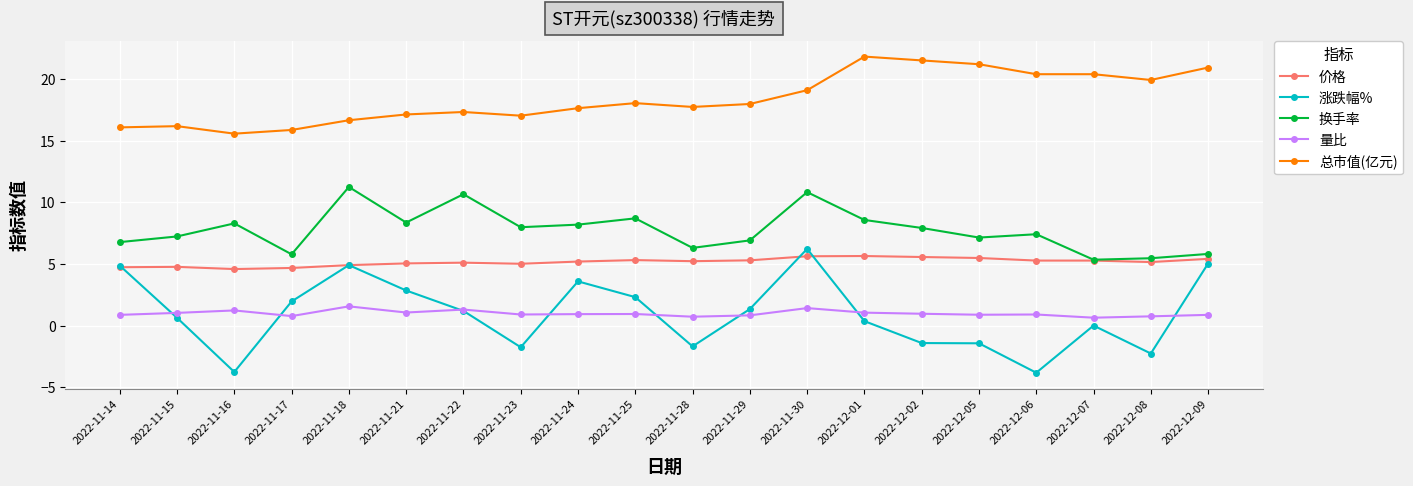

True or false: 价格 has more than 1 points higher than both neighbors.

True